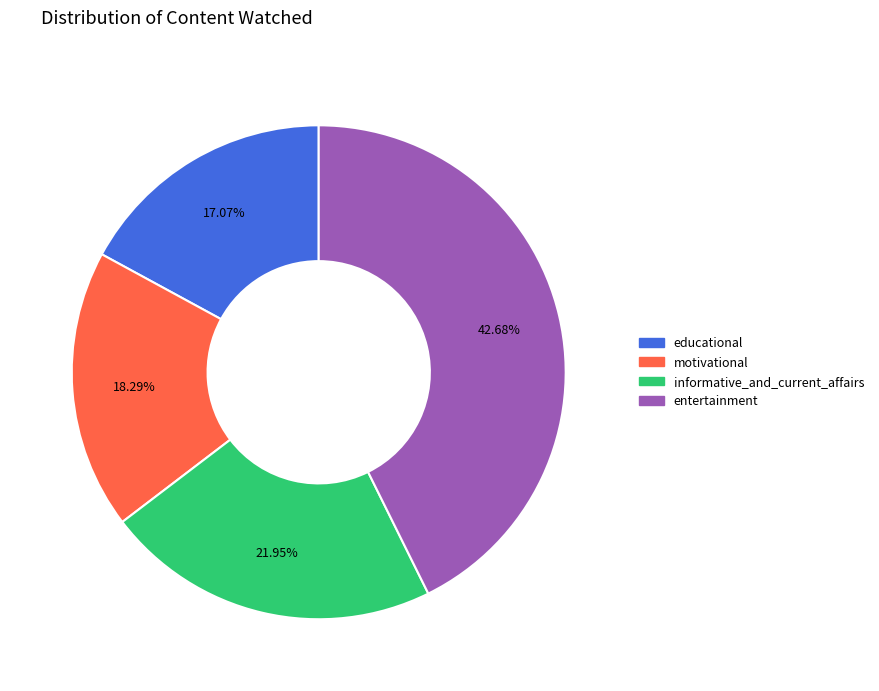

Count the number of slices in the pie.

4